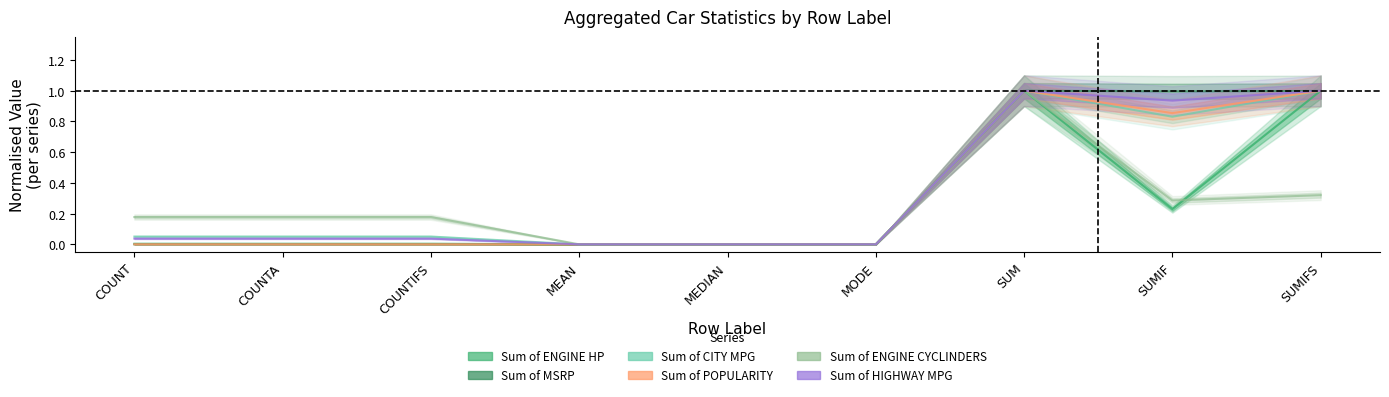

What is the label of the 5th point from the left?

MEDIAN